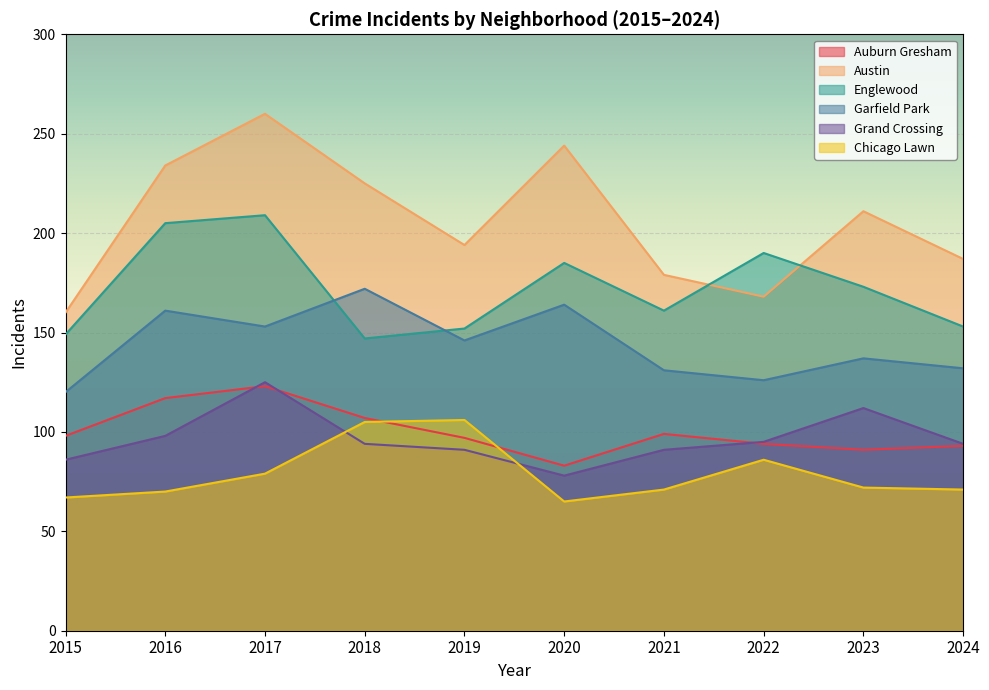

How many lines are shown in the chart?

6